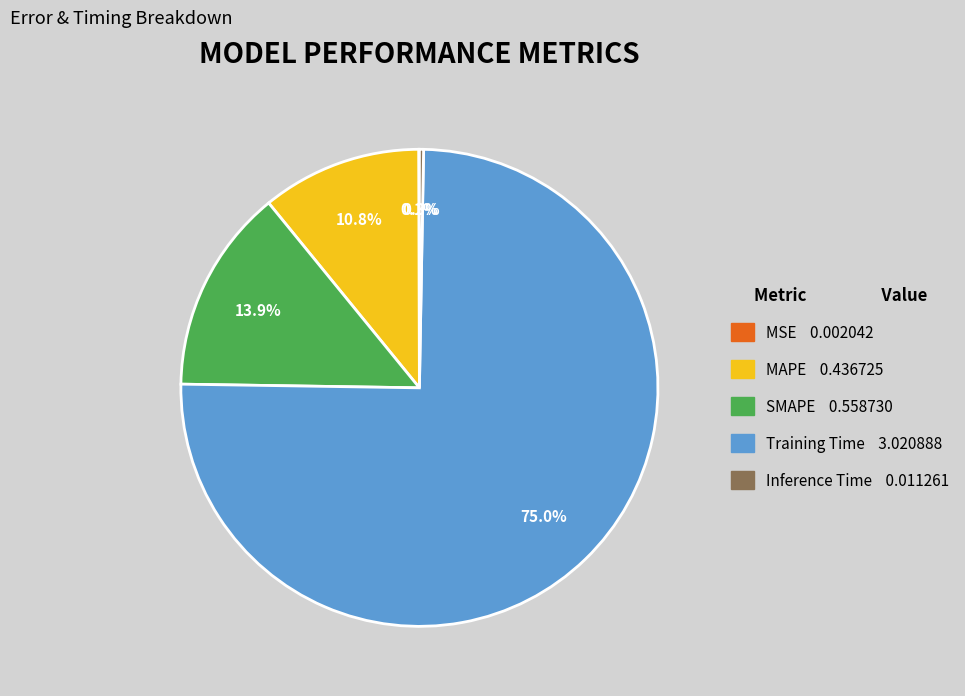

Is the sum of Inference Time and MAPE greater than half?

No